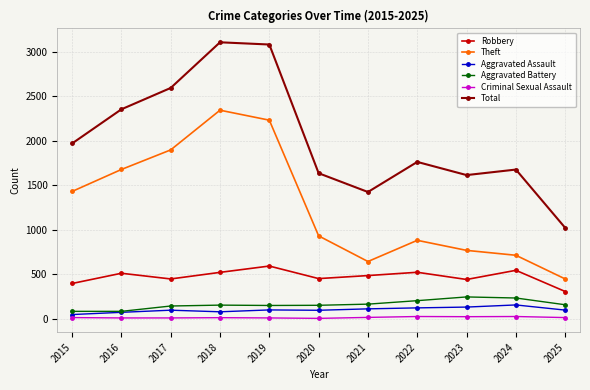

Which series has the largest range (max minus min)?

Total